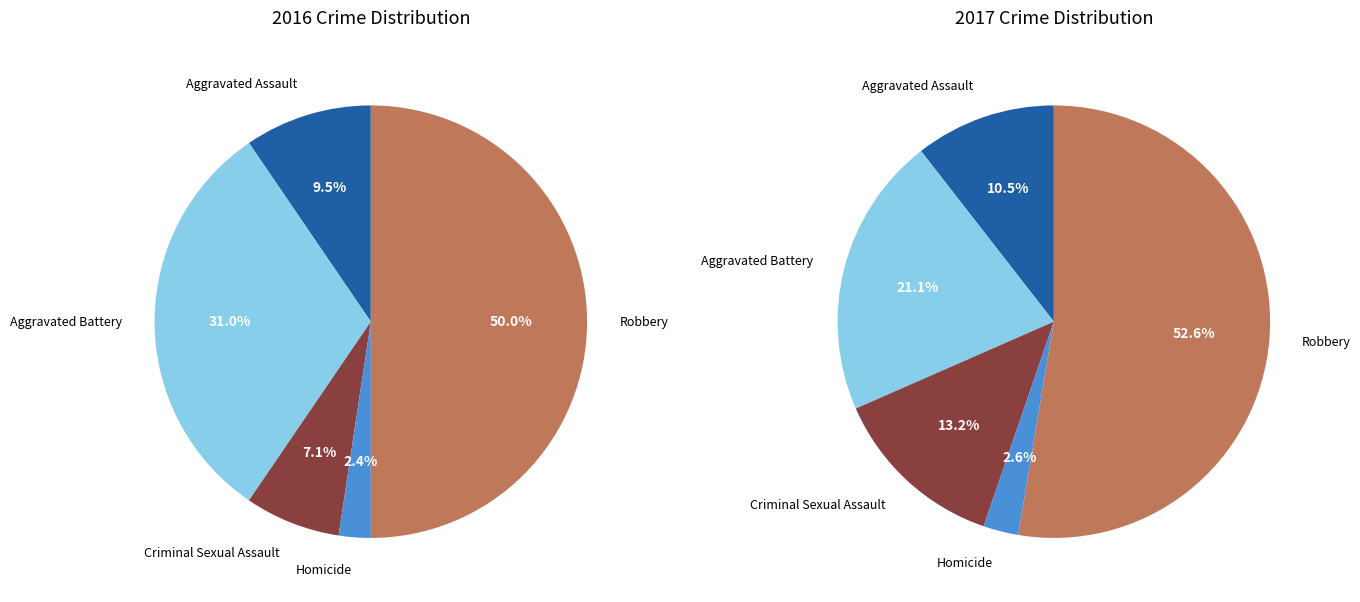

Which category has the biggest portion of the pie?

Robbery